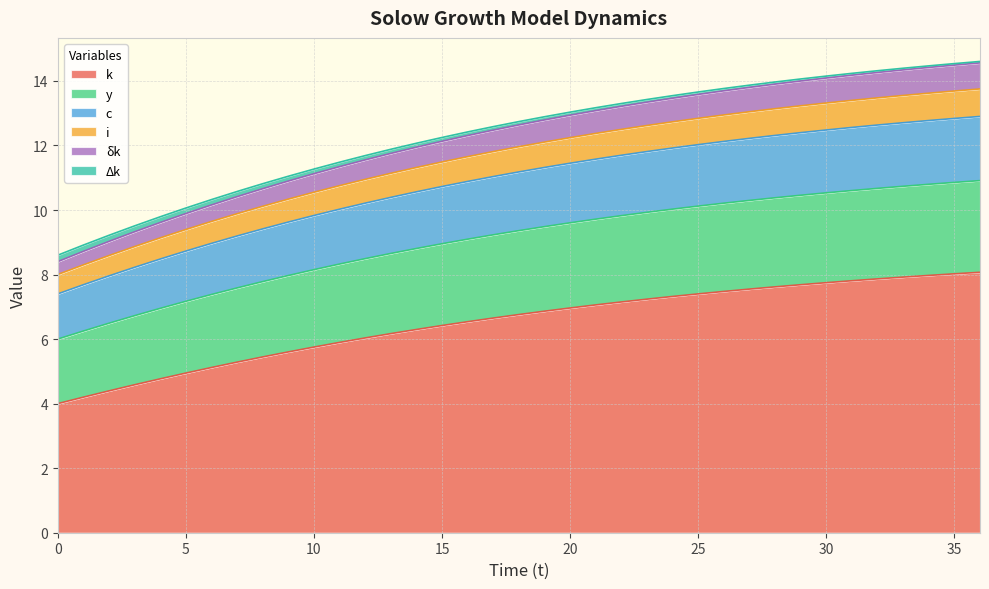

Does the chart have visible grid lines?

Yes